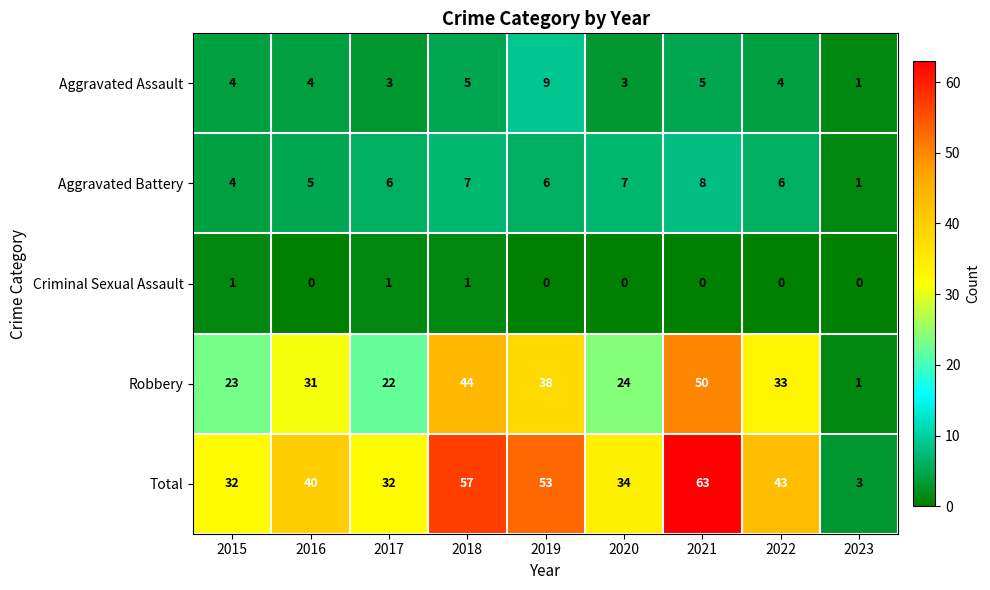

What is the spread (max minus min) of values at 2019?

53